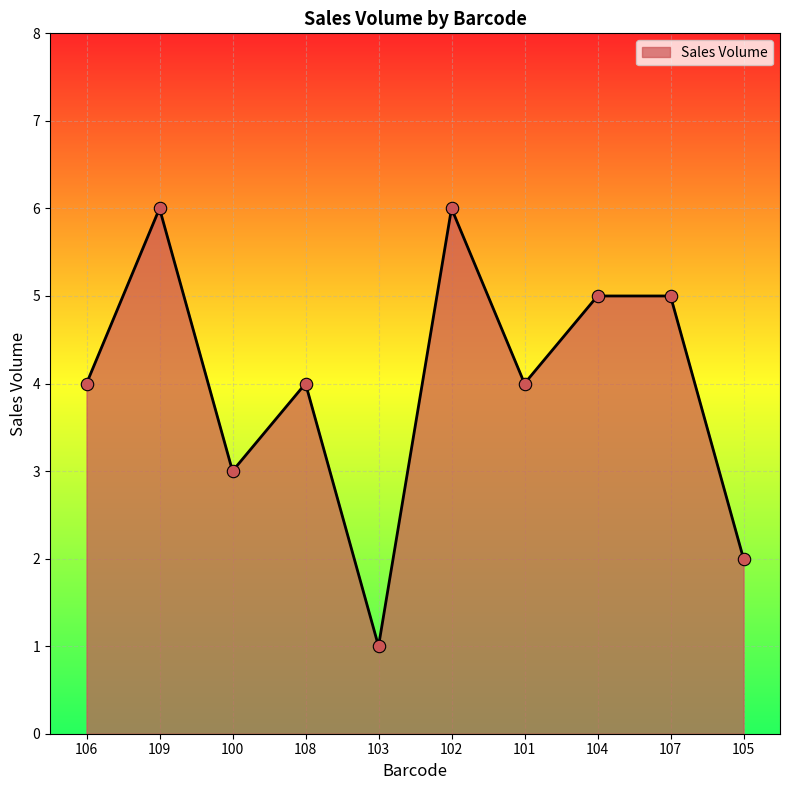

What is the ratio of the value at 109 to the value at 103?

6.0